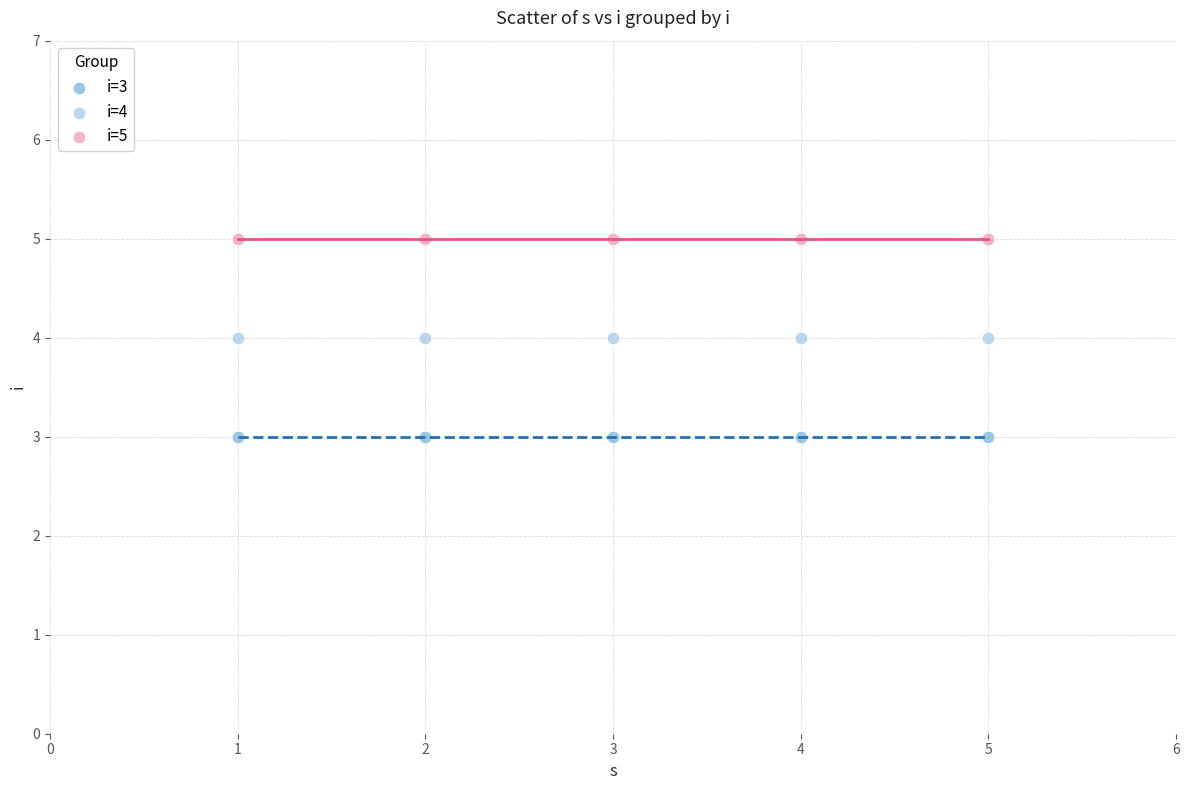

Which series contains the highest Y value?

i=5